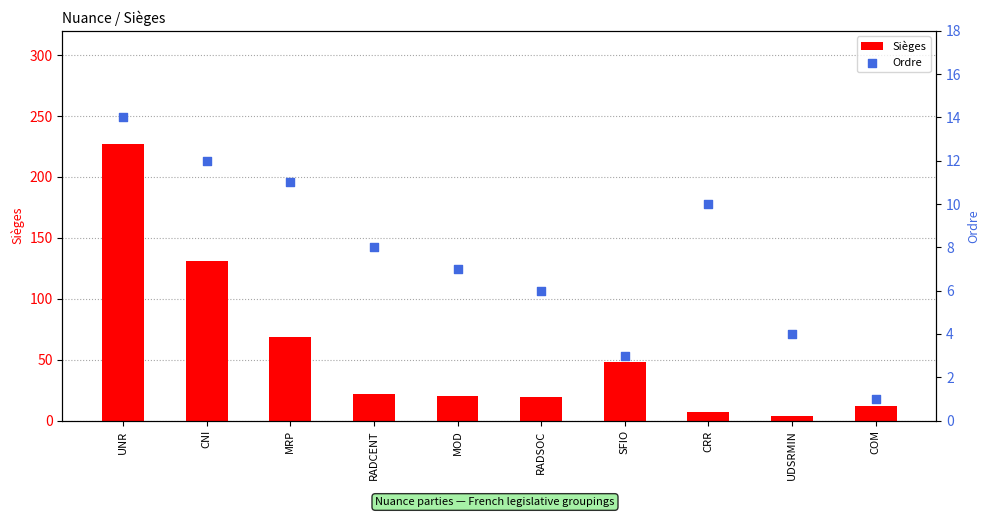

At how many categories does at least one series exceed 26?

4